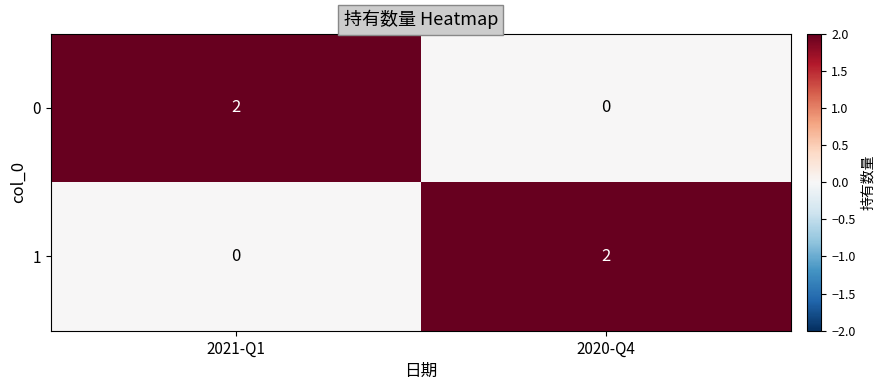

List the labels in order of 0 value, largest first.

2021-Q1, 2020-Q4